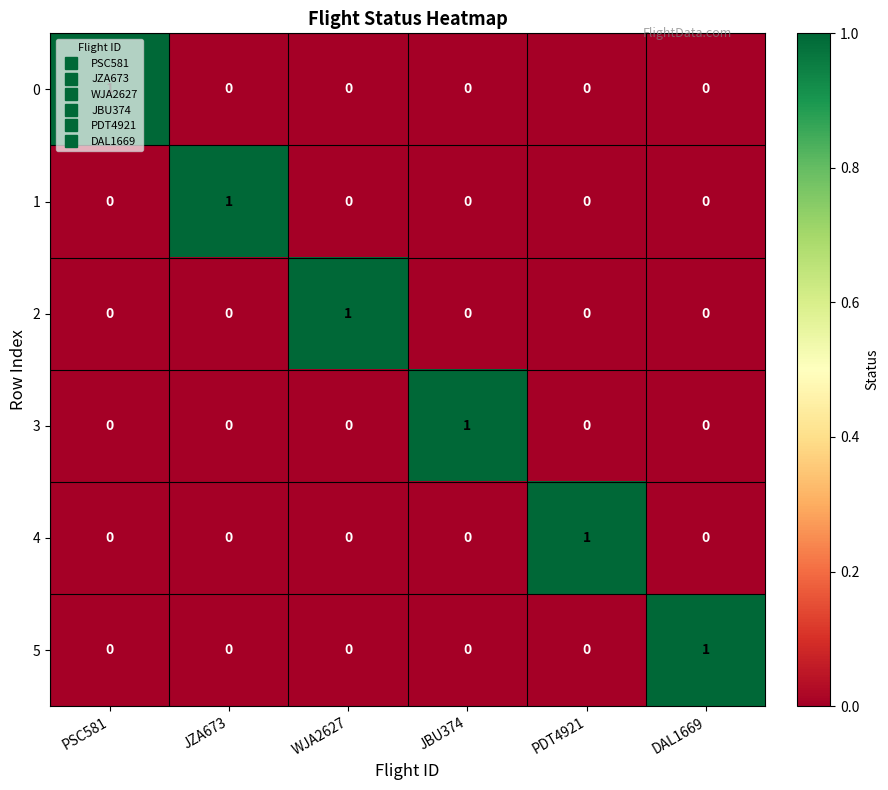

How many categories are shown in the chart?

6